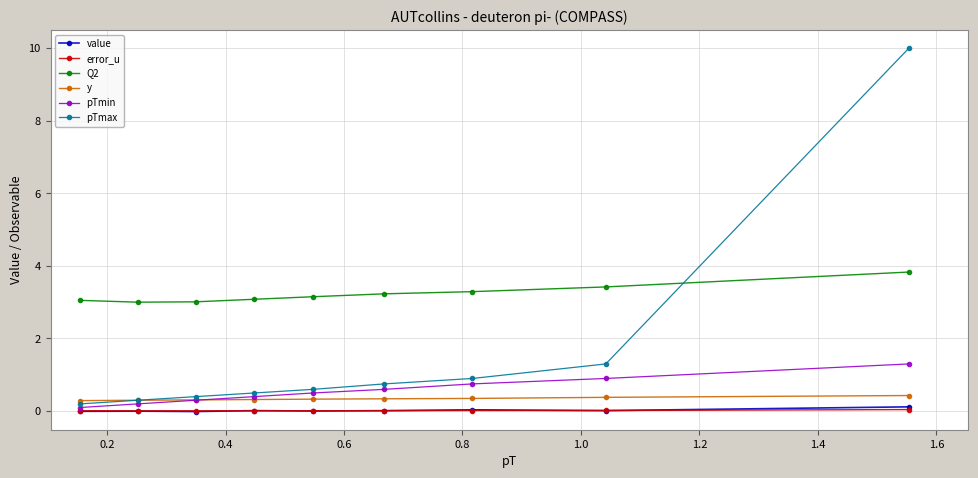

How many lines are shown in the chart?

6